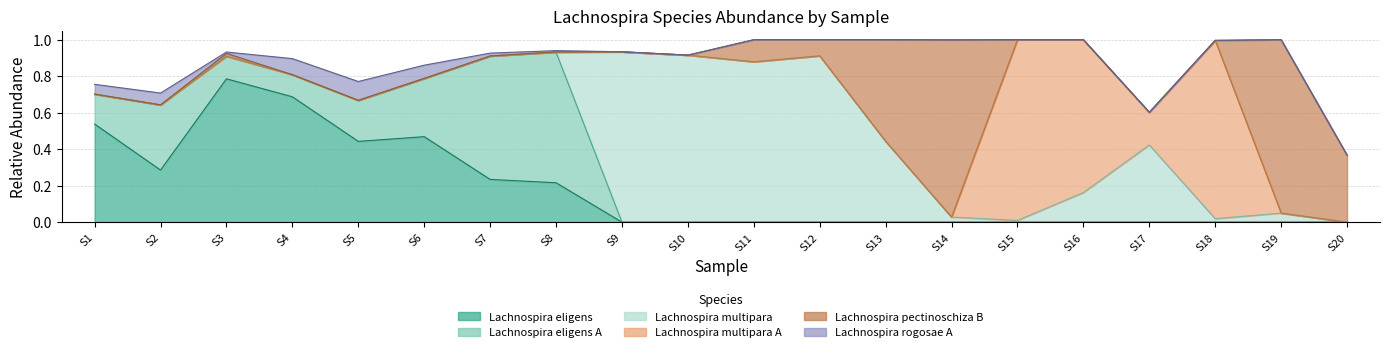

What is the difference between the second highest and minimum values in the s__Lachnospira multipara series?

0.9